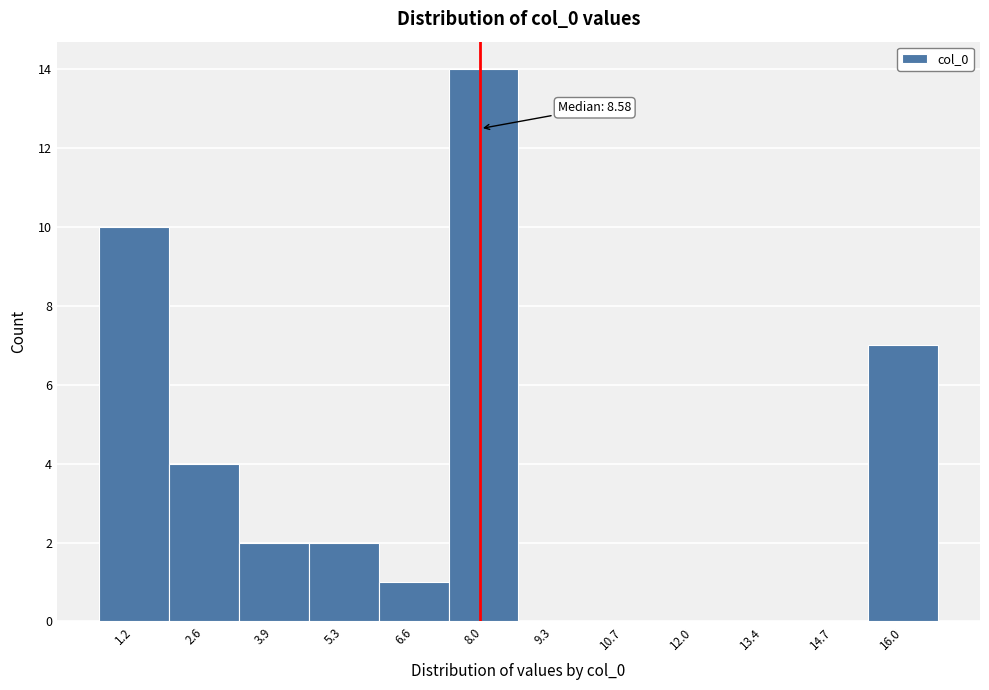

Reading right to left, list all the values displayed in this chart.

16.0=7	14.7=0	13.4=0	12.0=0	10.7=0	9.3=0	8.0=14	6.6=1	5.3=2	3.9=2	2.6=4	1.2=10